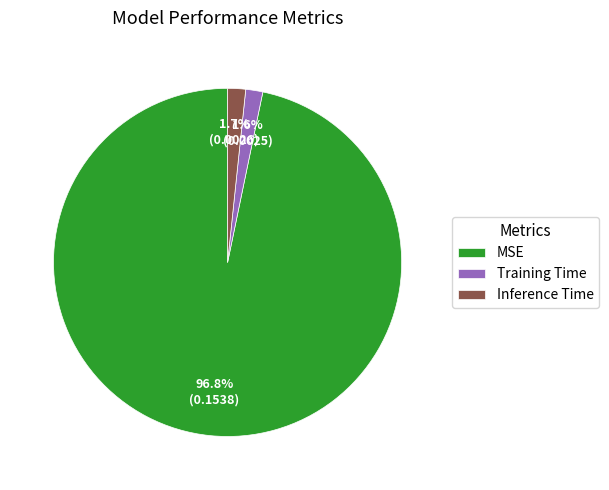

What percentage do MSE and Training Time together represent?

98.3%